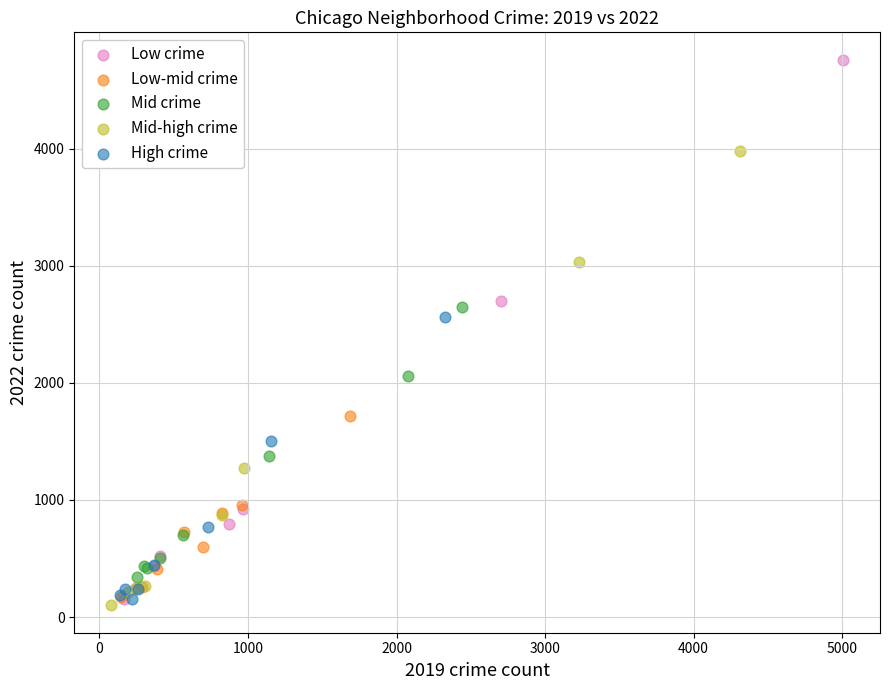

Which series has the largest Y range (max minus min)?

Low crime